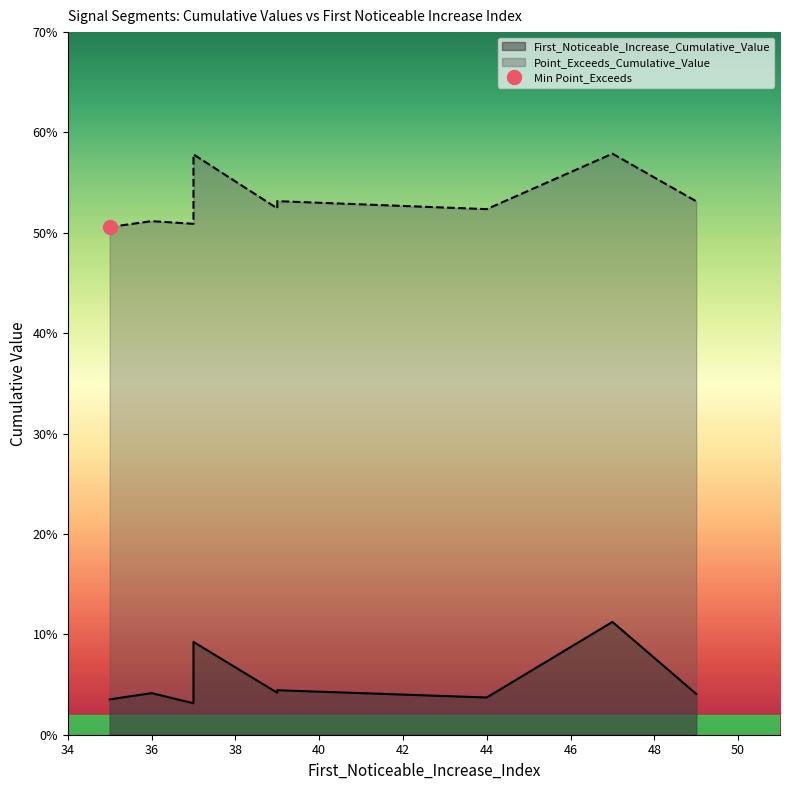

Is it true that Point_Exceeds_Cumulative_Value equals 0.5 at 36?

True